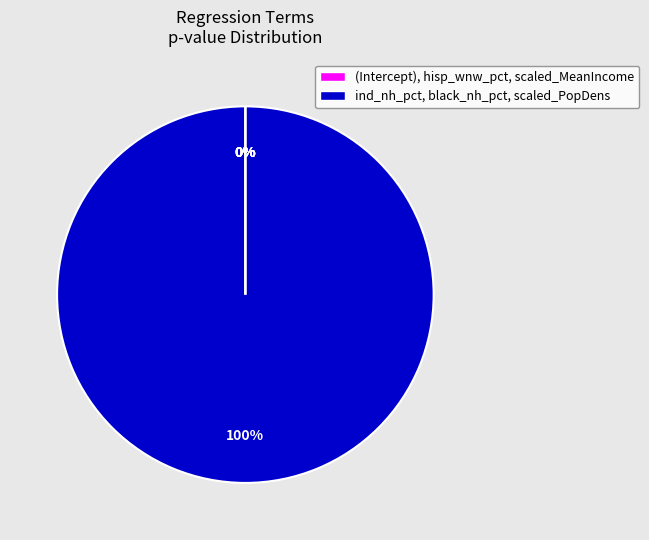

How many slices are in this pie chart?

6